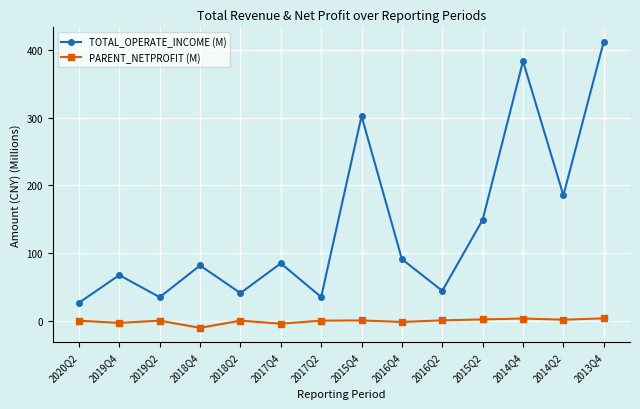

What is the total value across all series at 2018Q4?

71.2